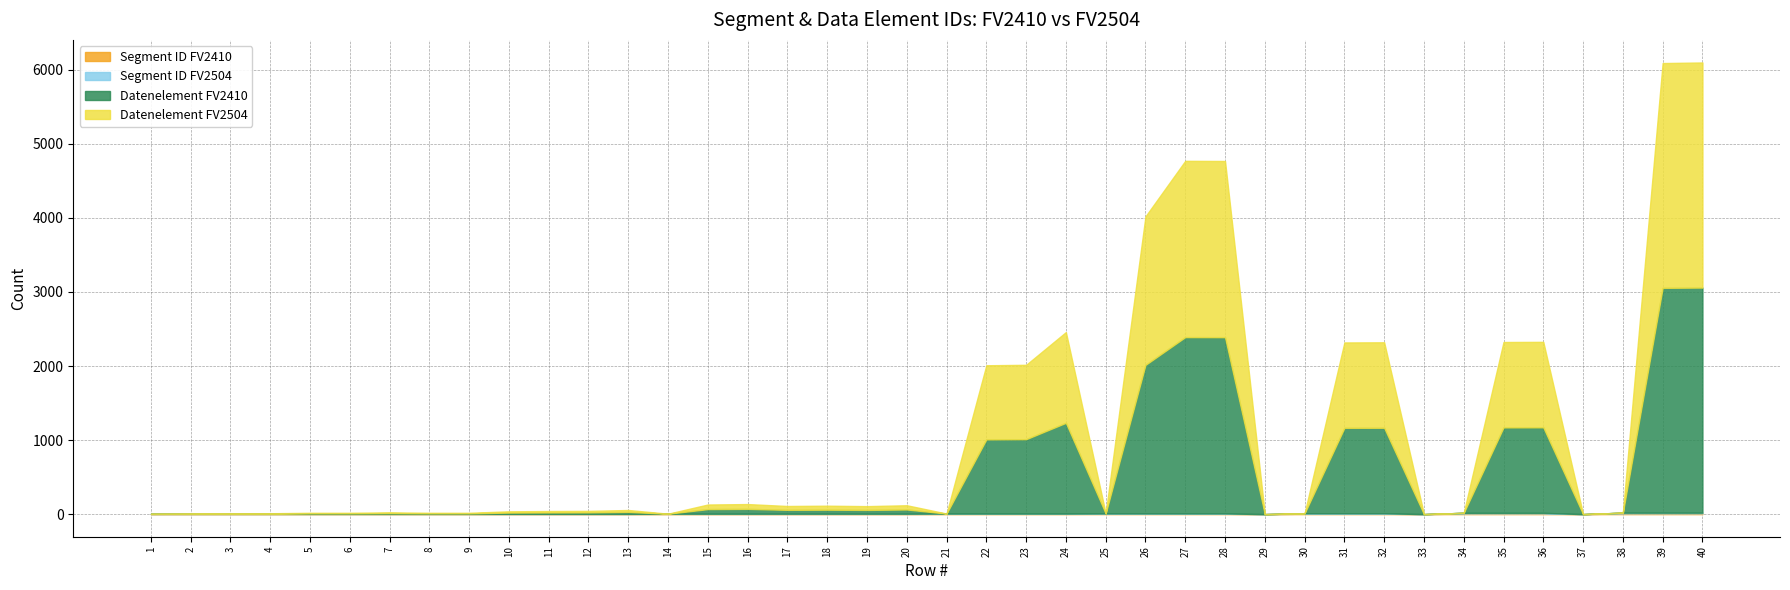

What is the total value across all series at 14?

6